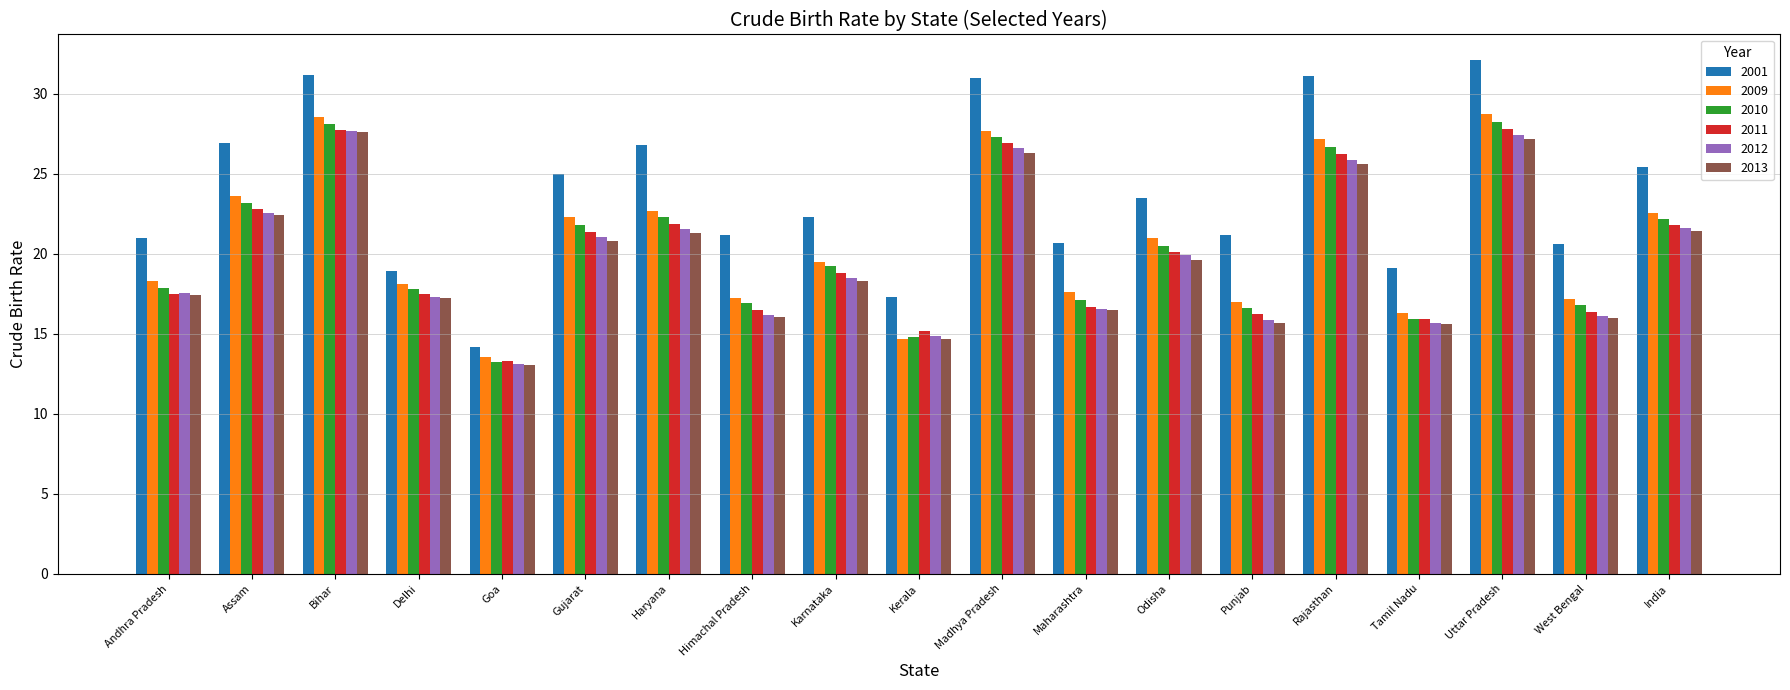

What is the label of the 5th bar from the right?

Rajasthan